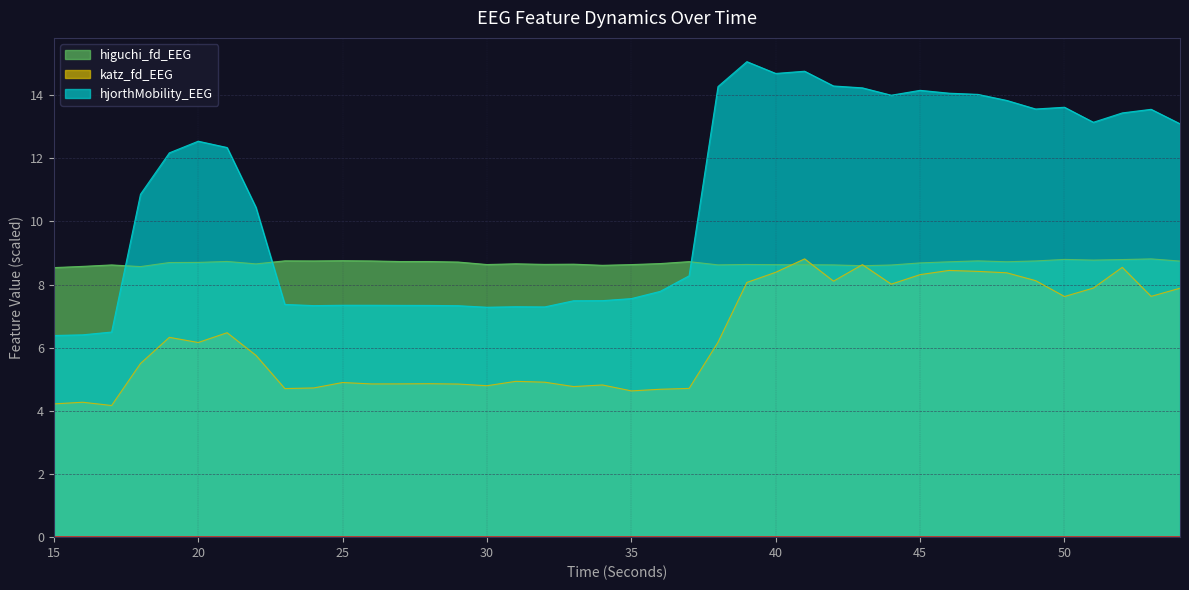

What is the difference between the hjorthMobility_EEG values at 34 and 53?

6.1